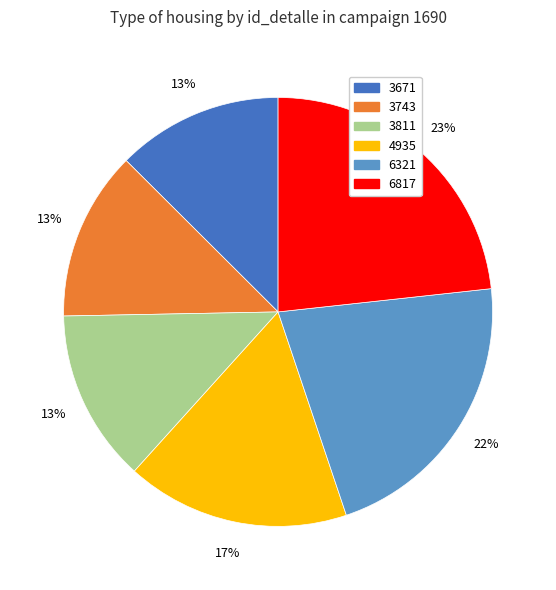

What is the largest slice in the pie chart?

6817